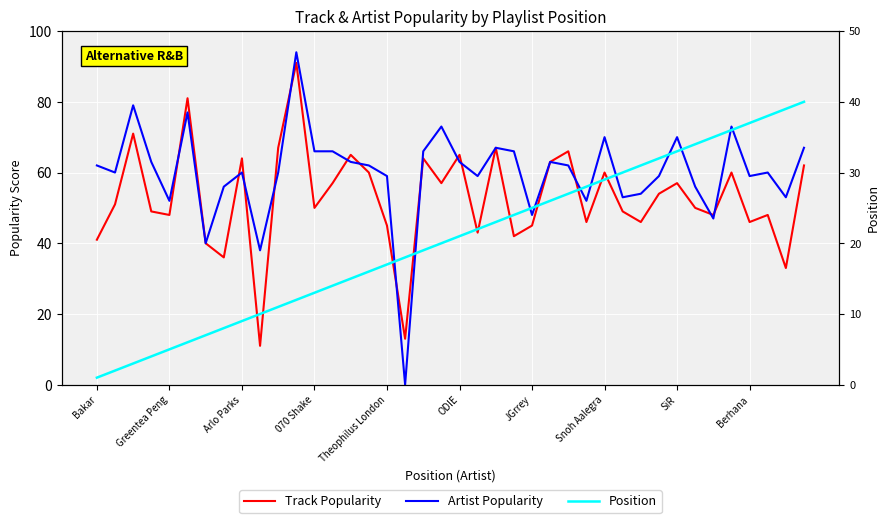

Is this an area chart (filled region under the line)?

No